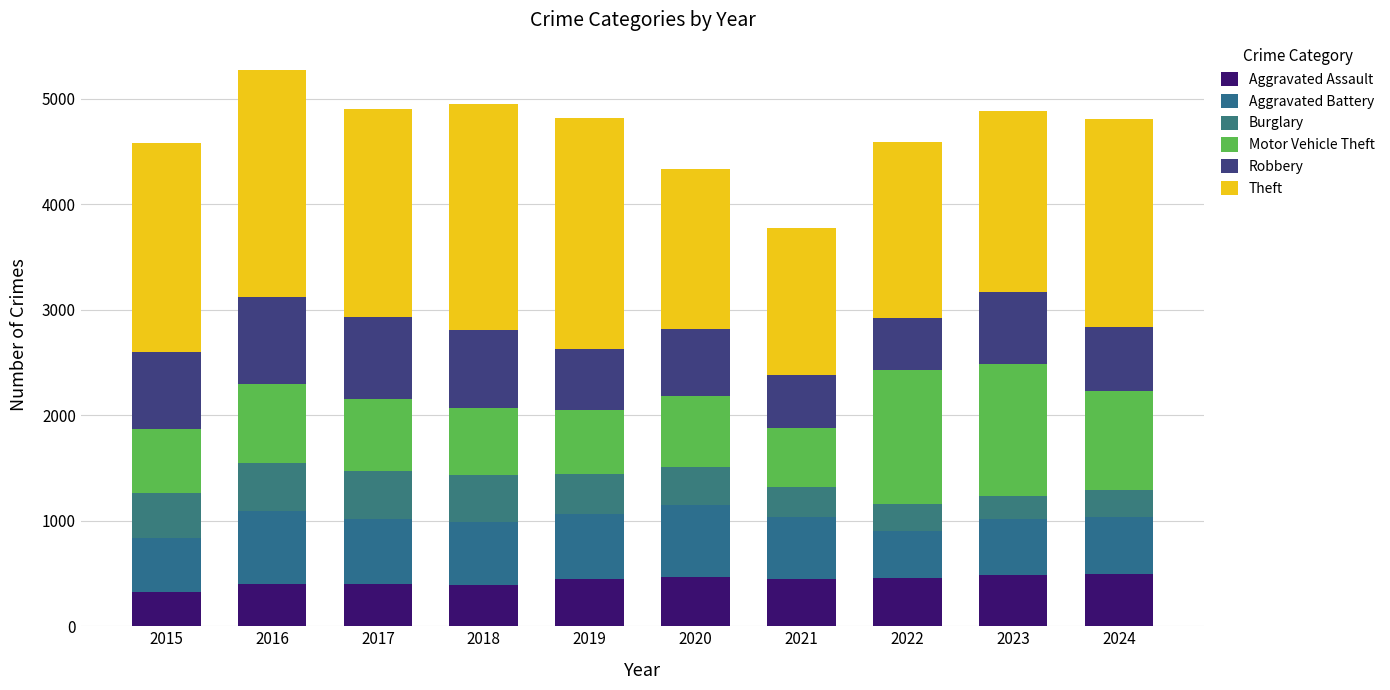

What is the difference between the Aggravated Assault values at 2020 and 2024?

28